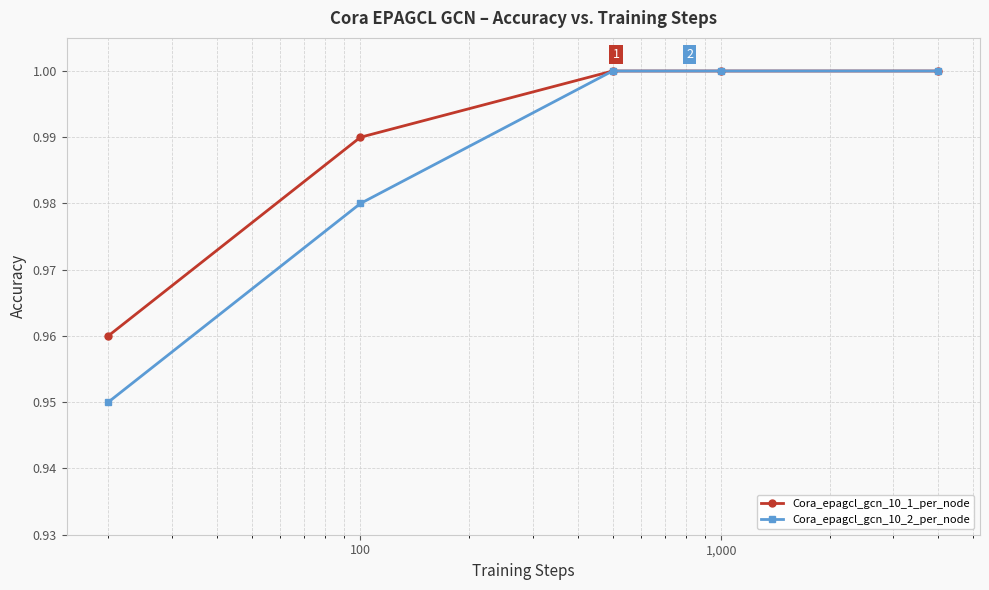

True or false: Cora_epagcl_gcn_10_2_per_node has more than 2 interior local peaks.

False